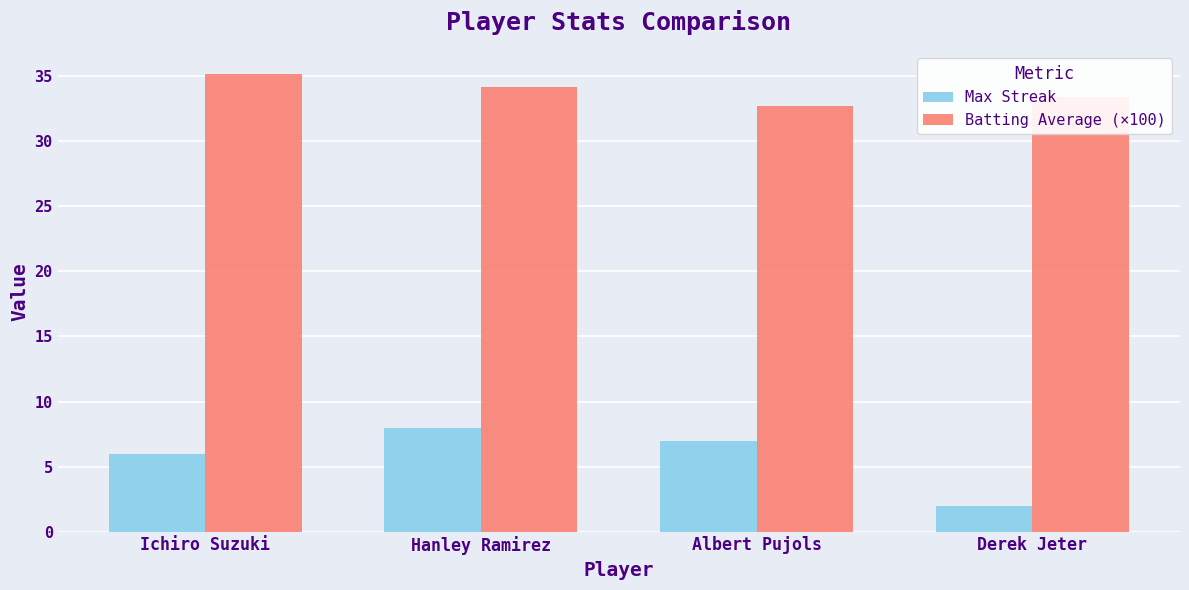

Are the bars horizontal?

No